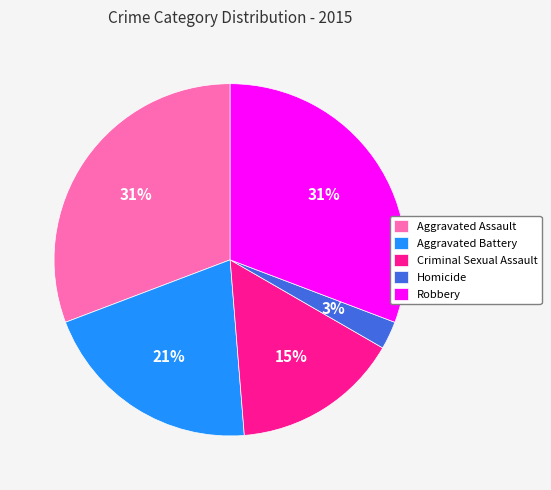

Between Aggravated Battery and Criminal Sexual Assault, which is larger?

Aggravated Battery